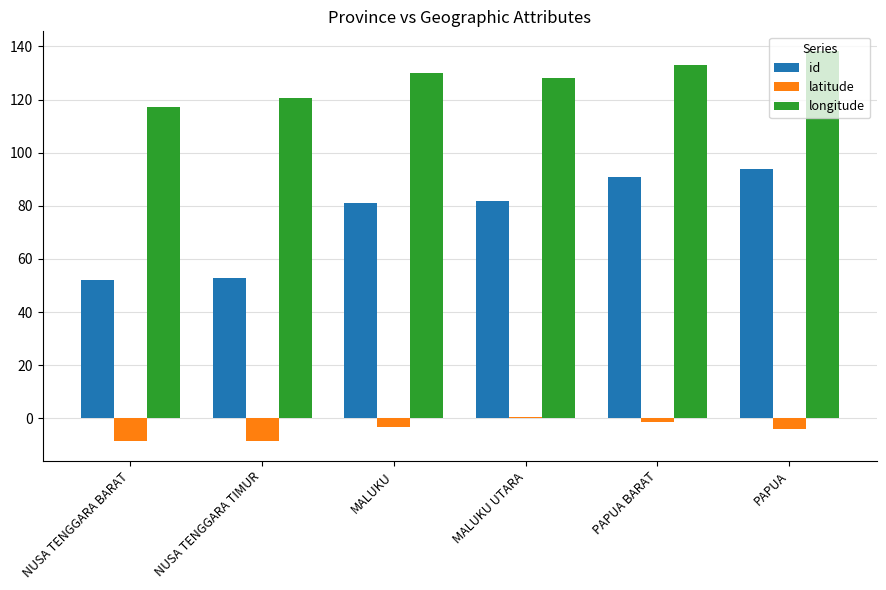

Which series has the largest range (max minus min)?

id